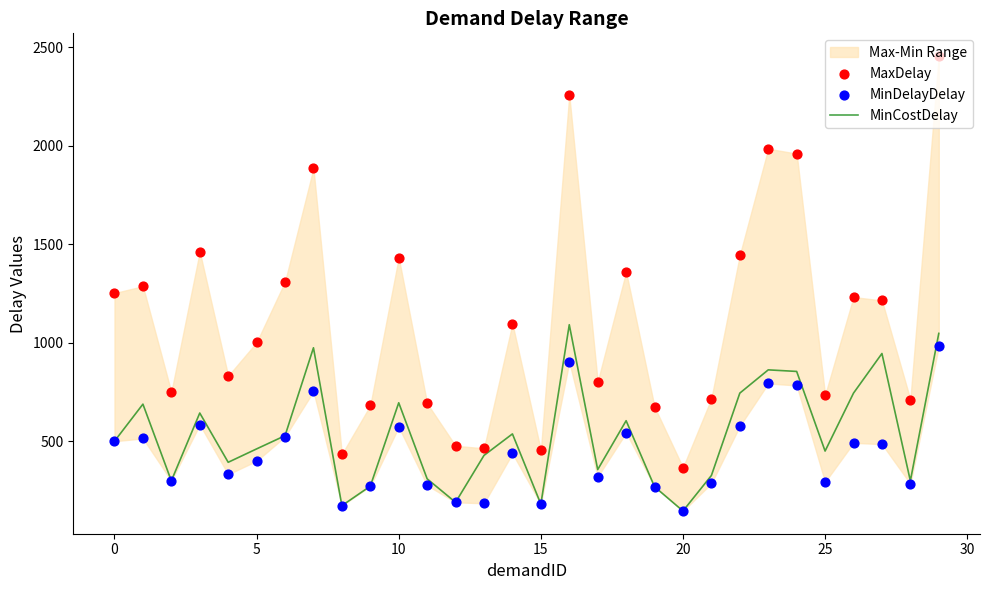

Which series contains the highest Y value?

MaxDelay